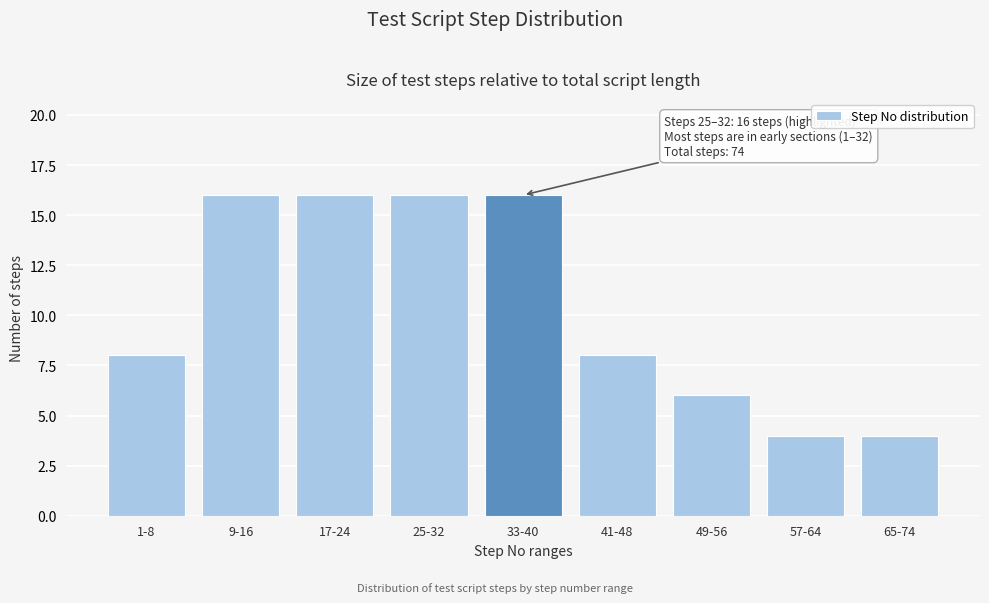

Reading left to right, what are all the values shown in this chart?

8	16	16	16	16	8	6	4	4